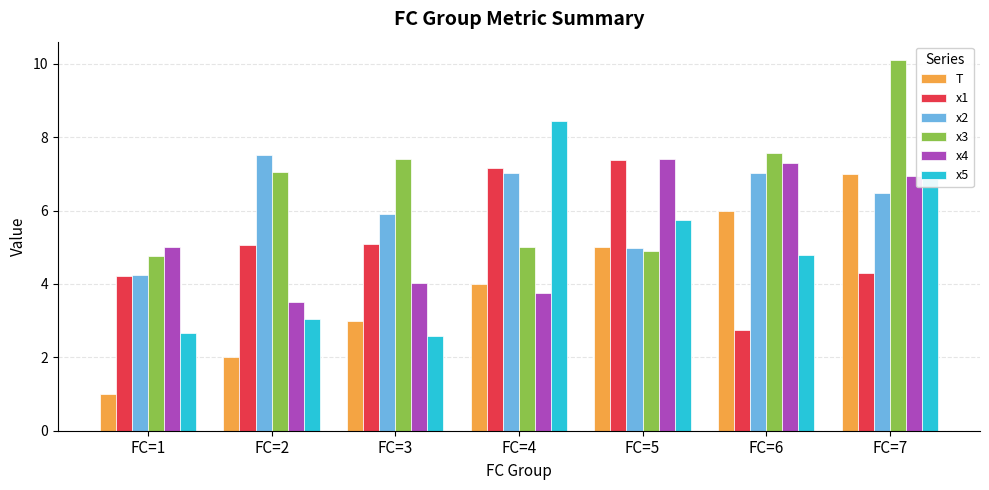

What is the sum of all x2 values?

43.2